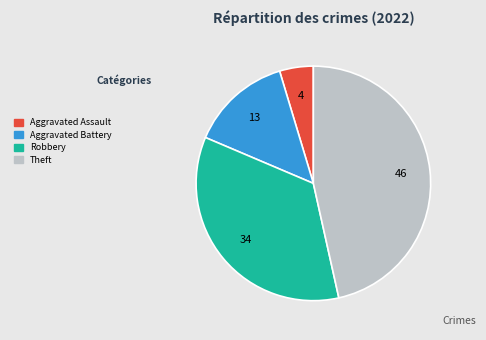

How many slices are in this pie chart?

4